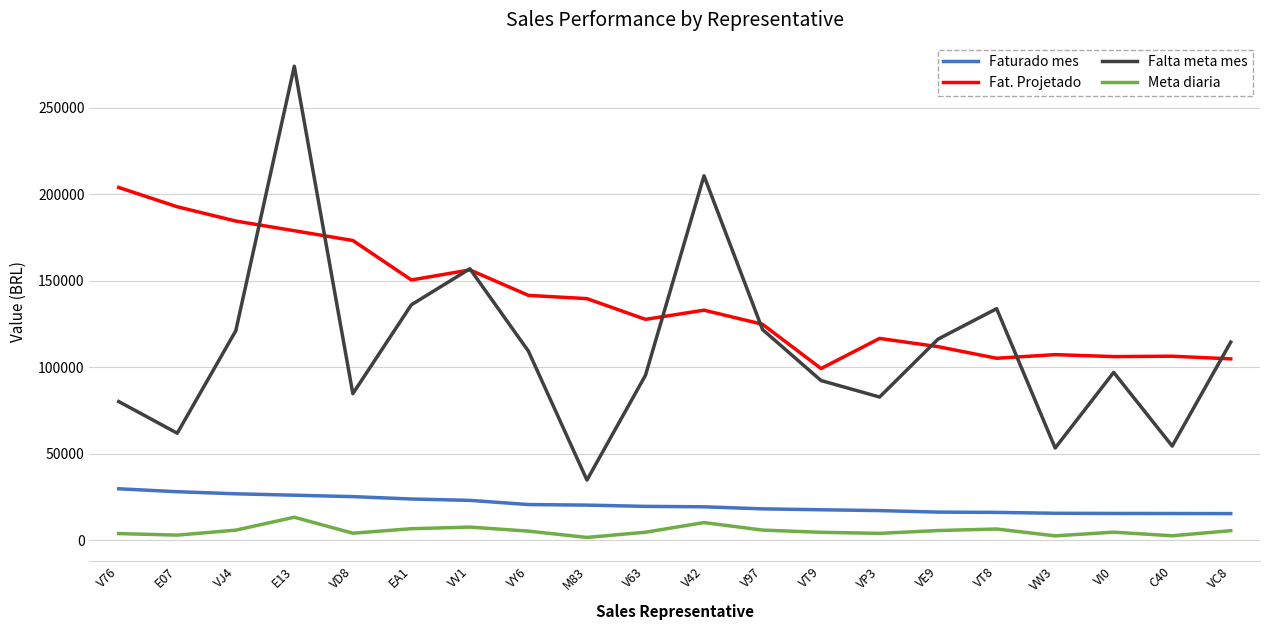

What is the highest value of the Falta meta mes series?

273914.1